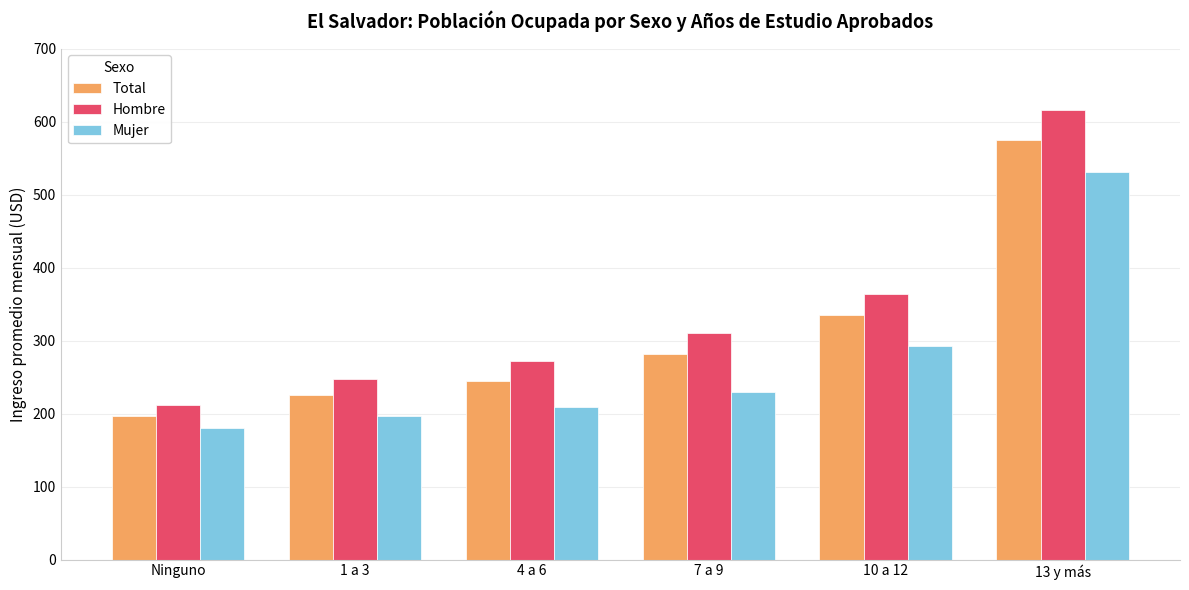

How many bars are there in total?

18